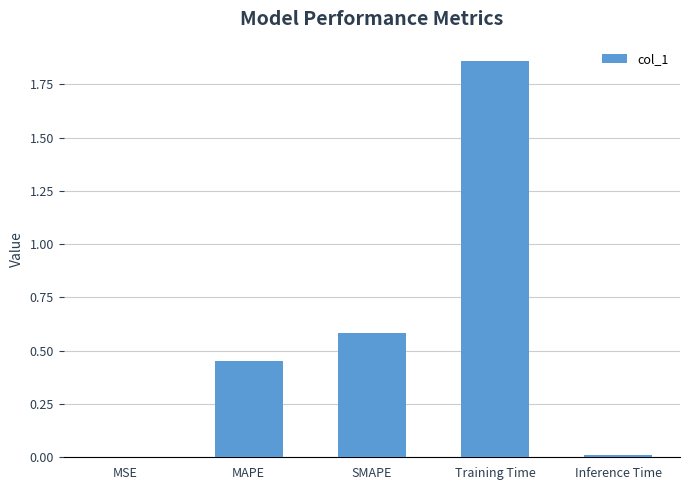

What is the sum of all values?

2.9